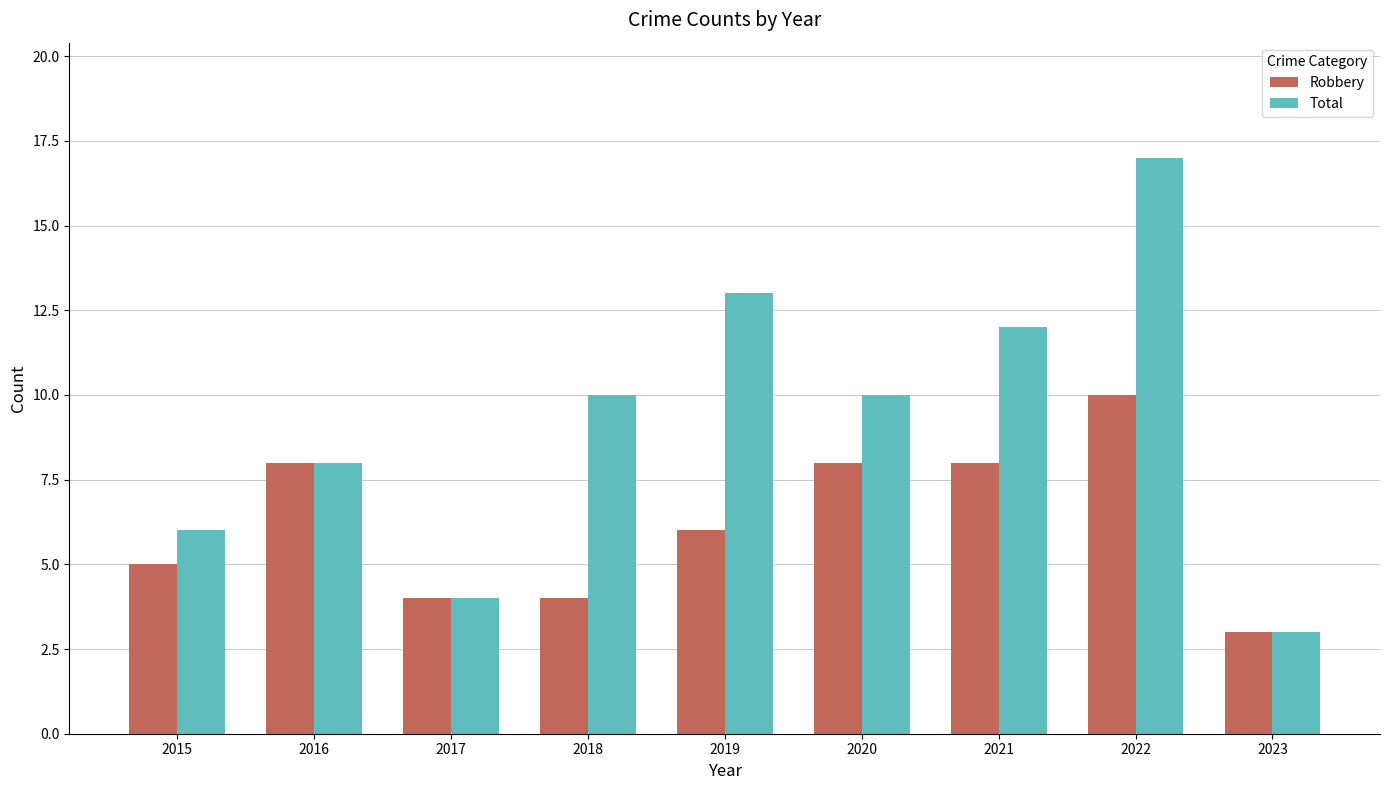

Does the chart contain stacked bars?

No